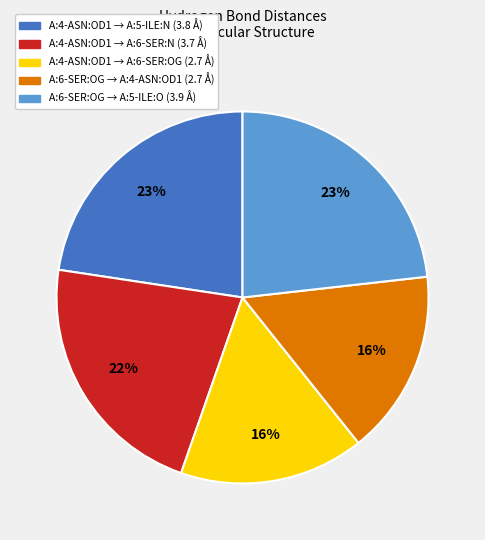

Do A:6-SER:OG → A:4-ASN:OD1 (2.7 Å) and A:4-ASN:OD1 → A:6-SER:N (3.7 Å) together represent more than half of the pie?

No